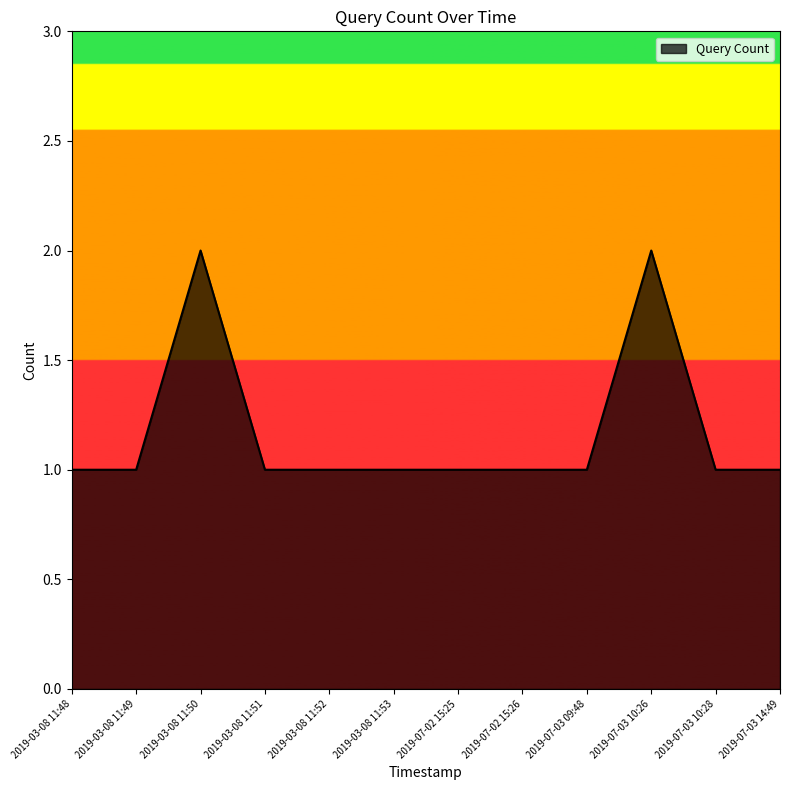

Approximately how many times larger is the value at 2019-03-08 11:51 compared to 2019-07-03 10:28?

1.0